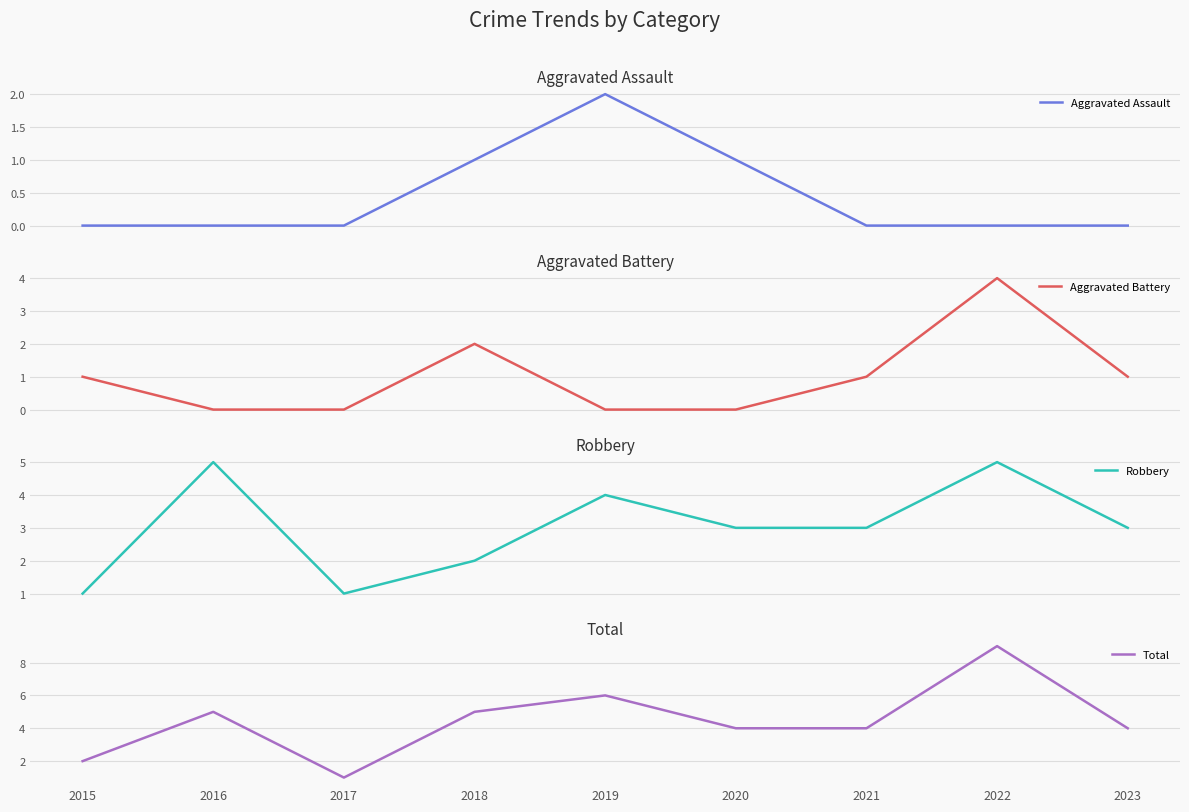

Reading left to right, extract all data points from this chart.

Aggravated Assault: 0	0	0	1	2	1	0	0	0
Aggravated Battery: 1	0	0	2	0	0	1	4	1
Robbery: 1	5	1	2	4	3	3	5	3
Total: 2	5	1	5	6	4	4	9	4